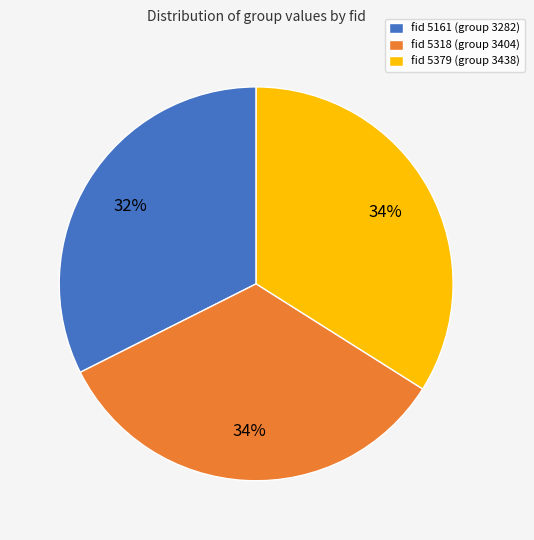

Which category has the smallest portion of the pie?

fid 5161 (group 3282)